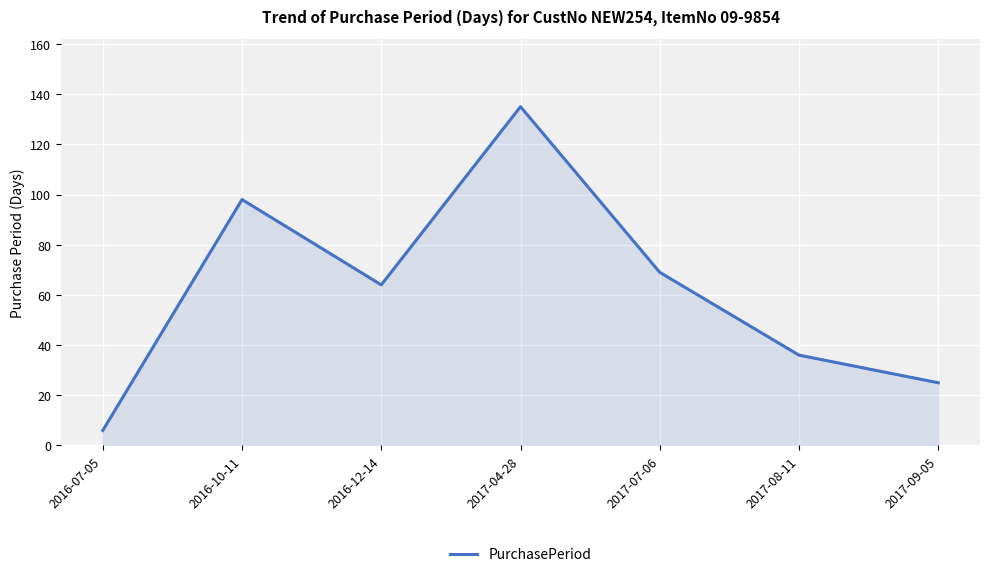

What is the greatest value displayed?

135